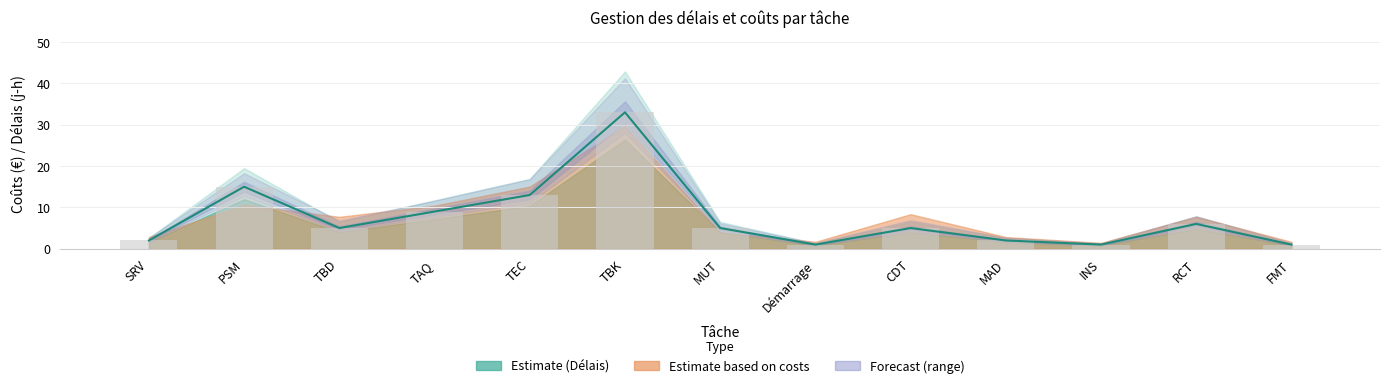

What is the smallest value displayed?

1